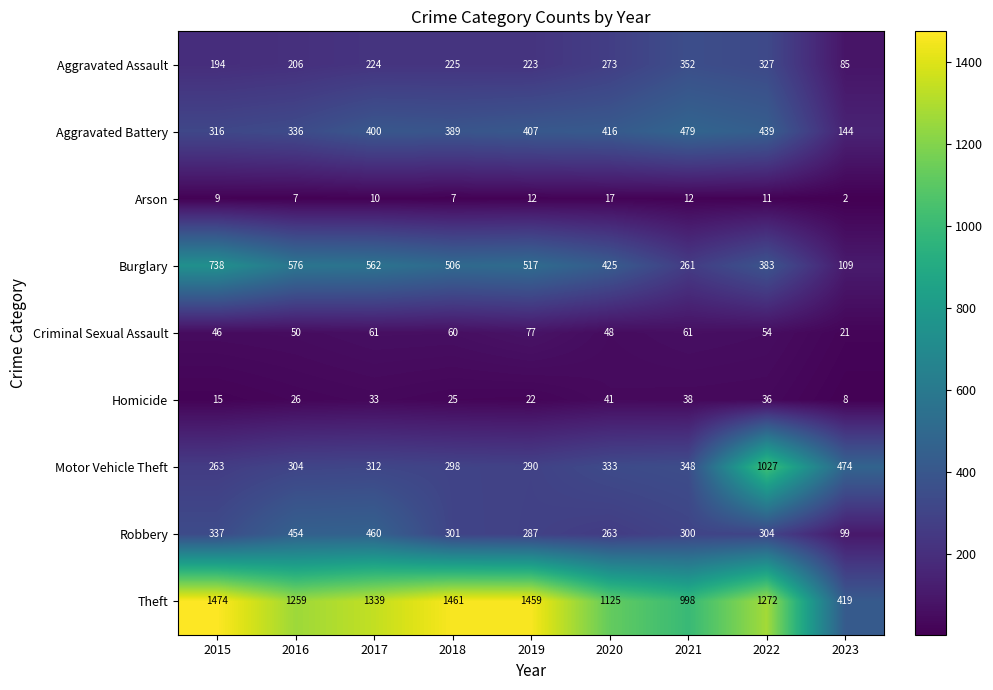

What is the spread (max minus min) of values at 2016?

1252